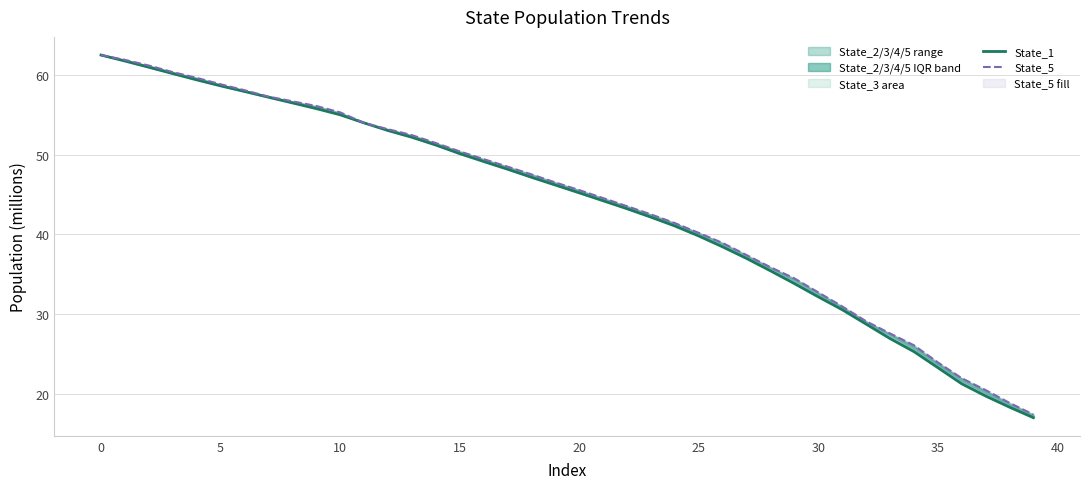

How many intersections are there between State_5 and State_1?

3